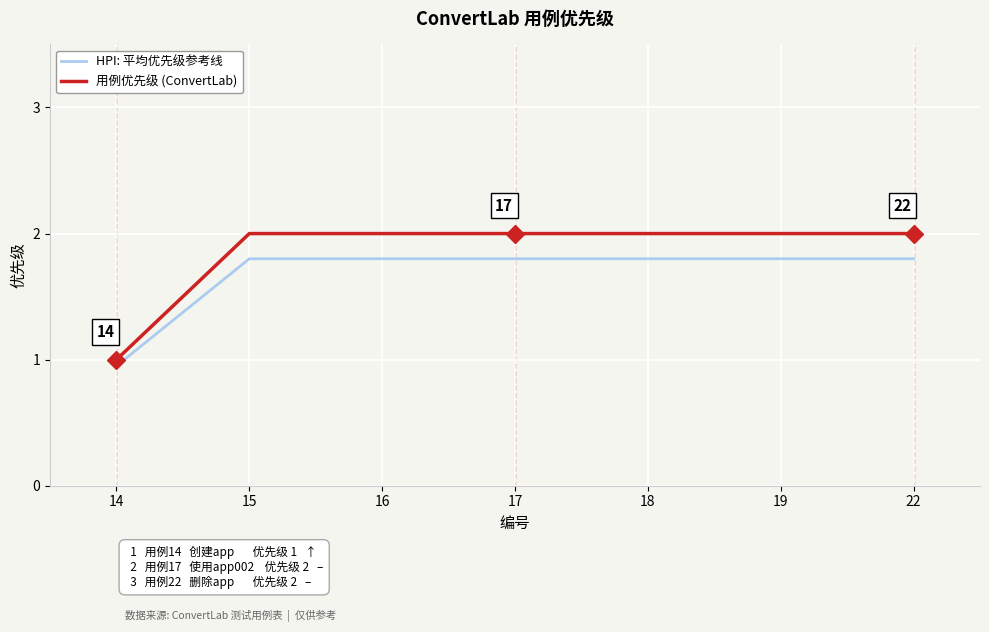

What is the total value across all series at 15?

3.8